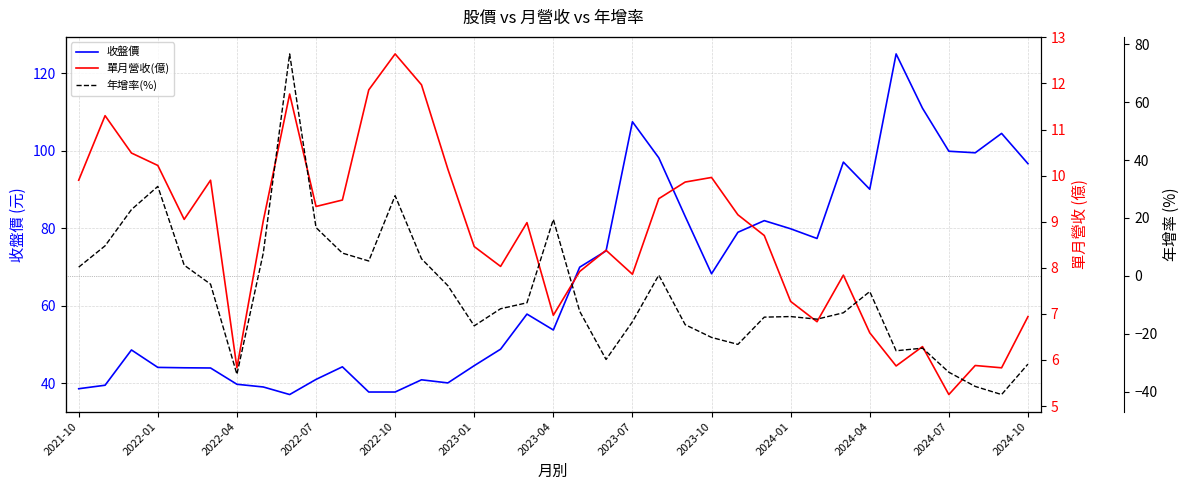

What is the approximate value of 單月營收(億) at 17?

9.0